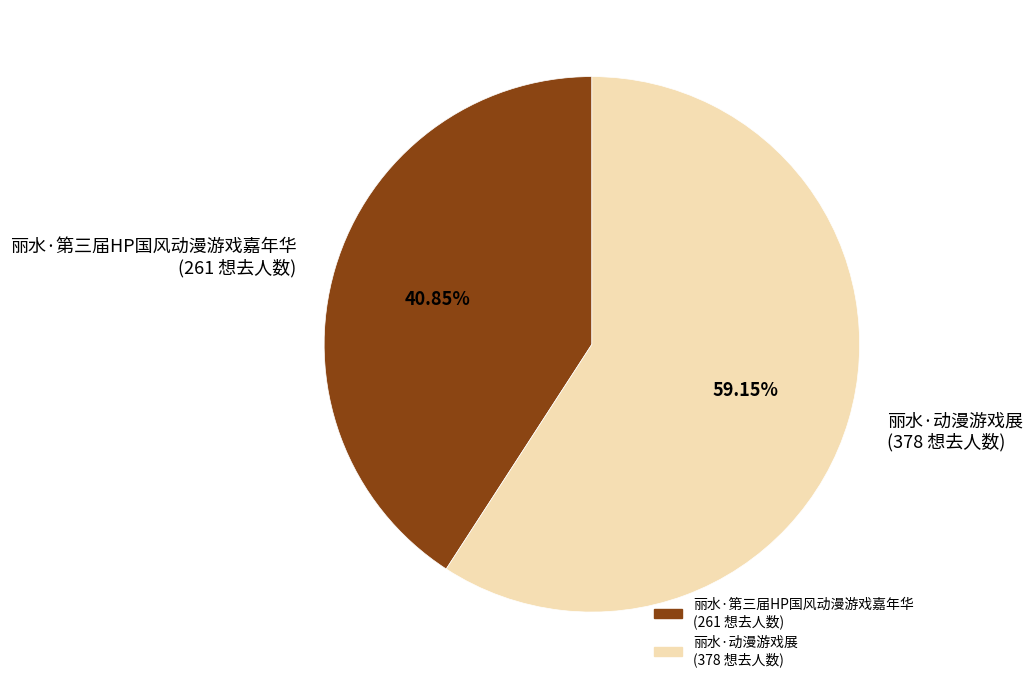

Rank the categories by value from lowest to highest.

丽水·第三届HP国风动漫游戏嘉年华 (261 想去人数), 丽水·动漫游戏展 (378 想去人数)